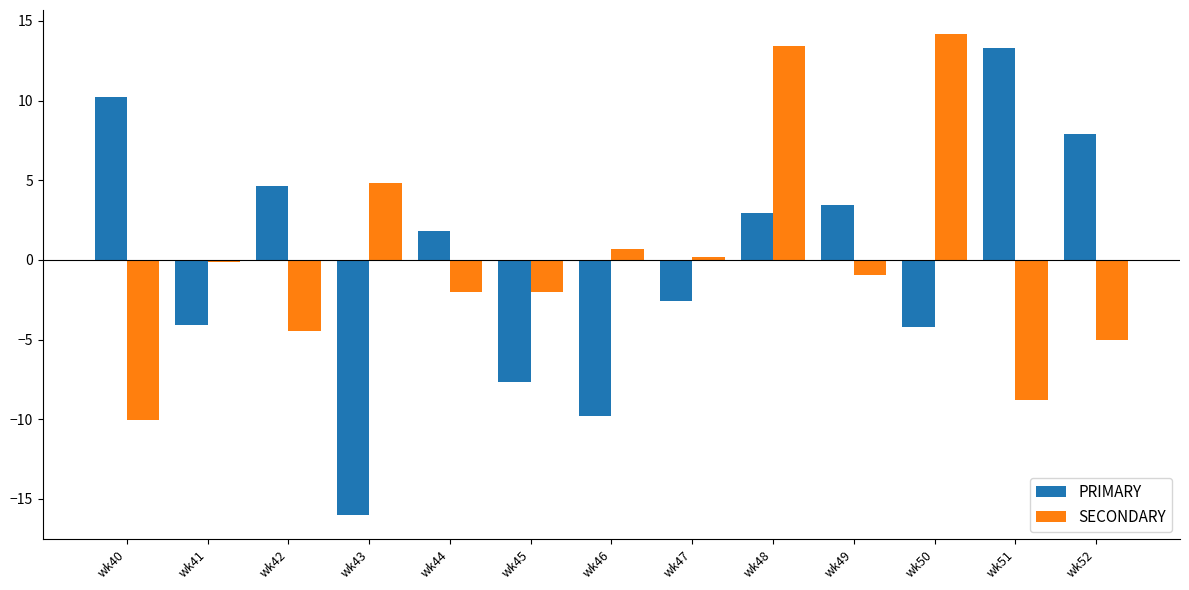

What is the difference between the highest and lowest values at wk48?

10.5